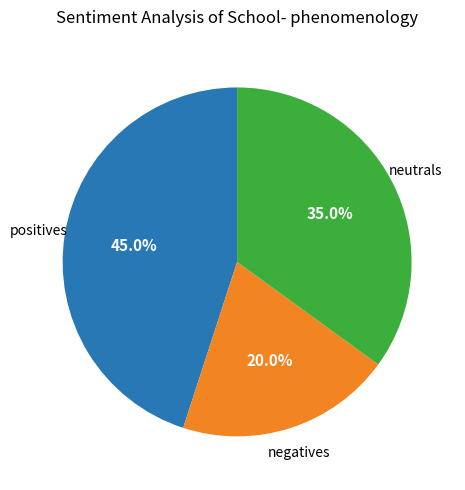

Does any single category account for the majority?

No